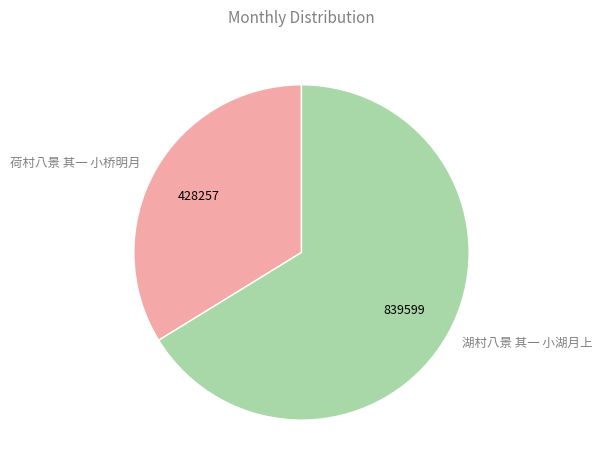

Which has a higher value, 荷村八景 其一 小桥明月 or 湖村八景 其一 小湖月上?

湖村八景 其一 小湖月上